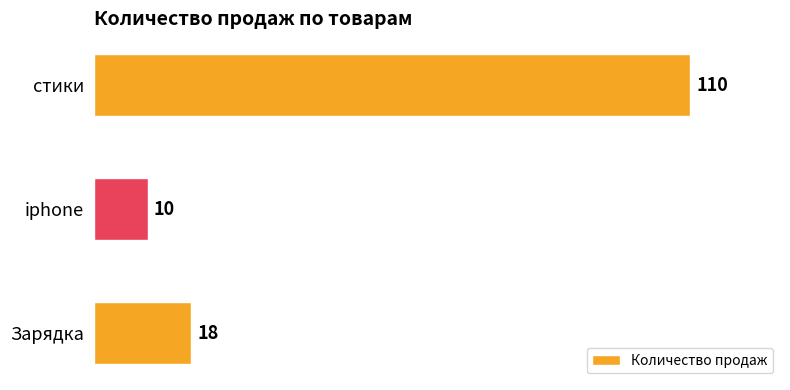

What is the greatest value displayed?

110